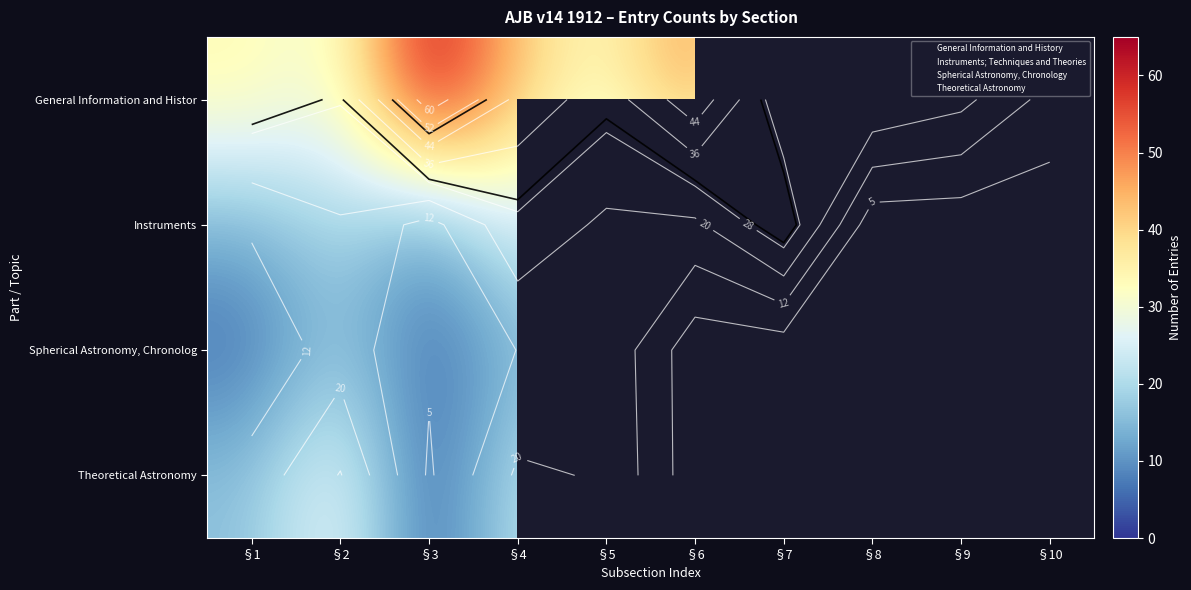

Which label corresponds to the largest value in the chart?

§3